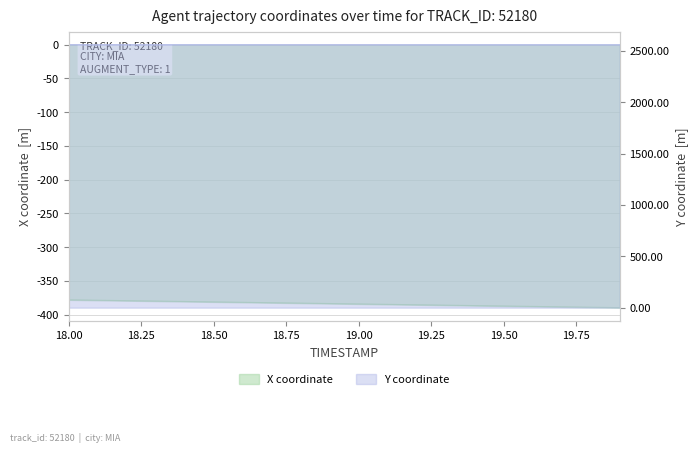

At which label is X closest to -383?

18.8